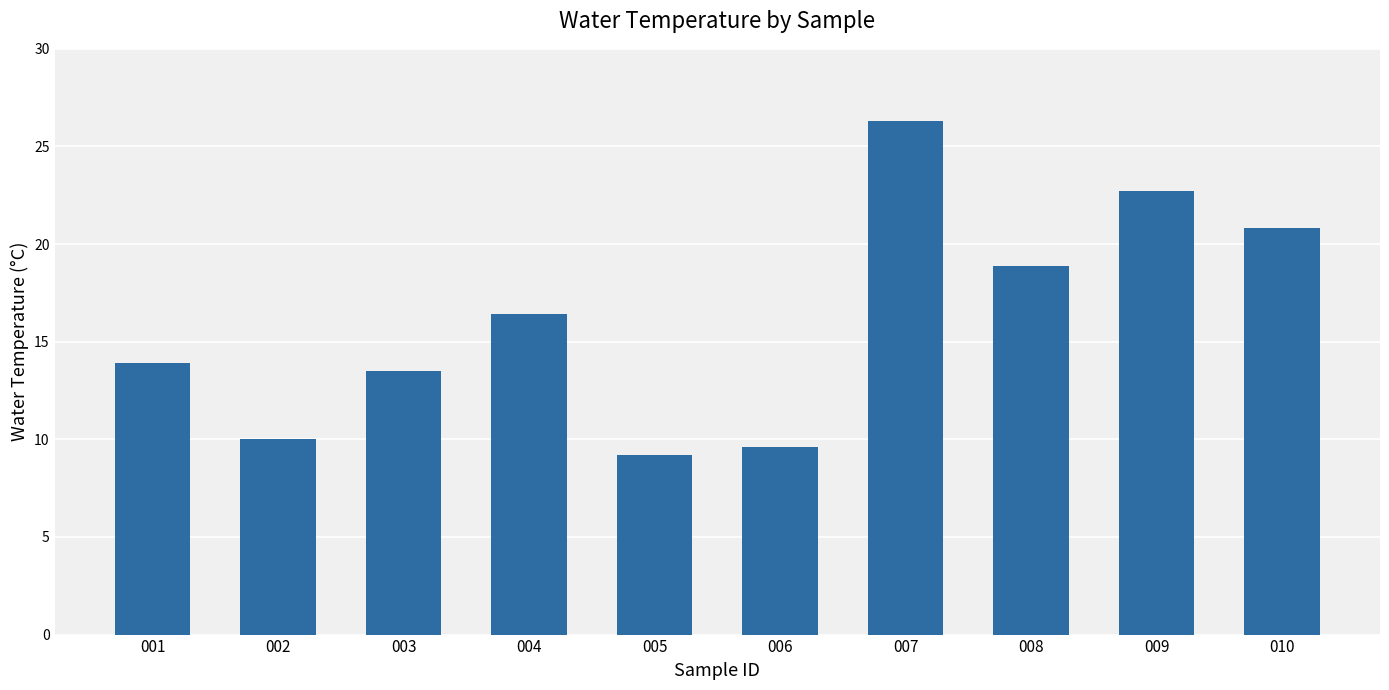

List the labels in order of value, smallest first.

005, 006, 002, 003, 001, 004, 008, 010, 009, 007